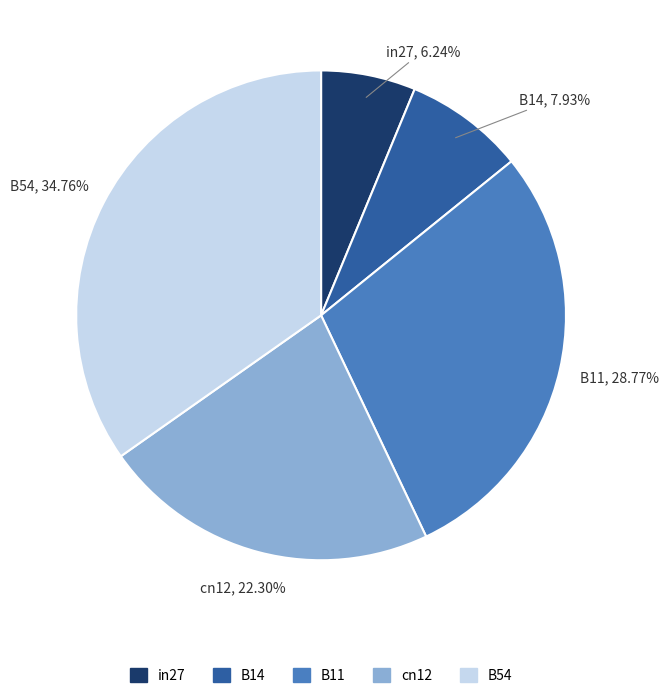

Between B14 and B54, which is larger?

B54